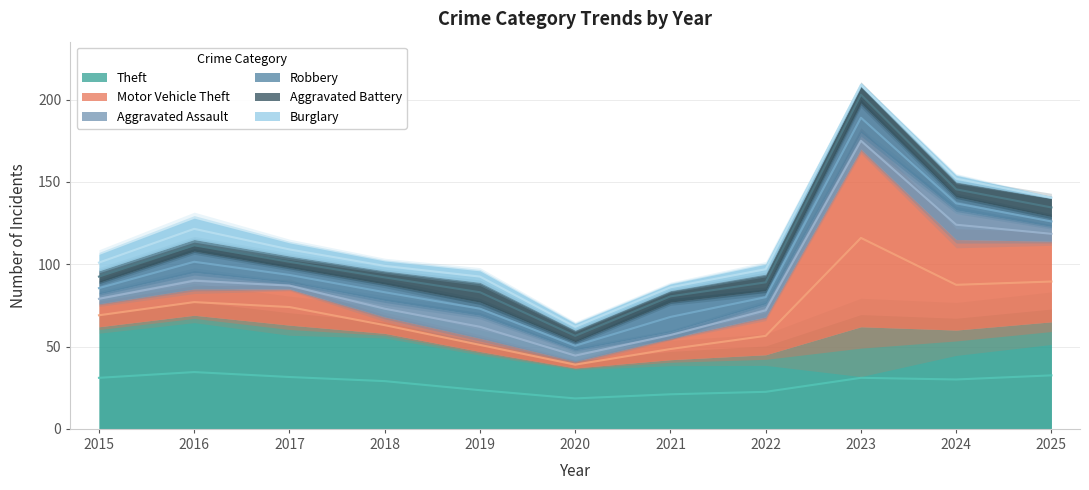

At which label does Aggravated Battery reach its minimum?

2015